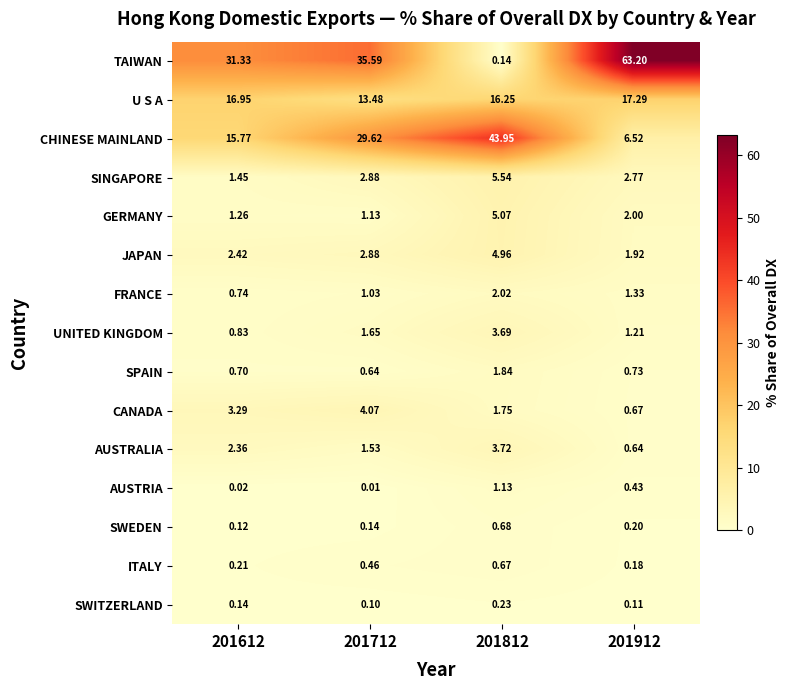

Which series changed the most between 201612 and 201912?

TAIWAN